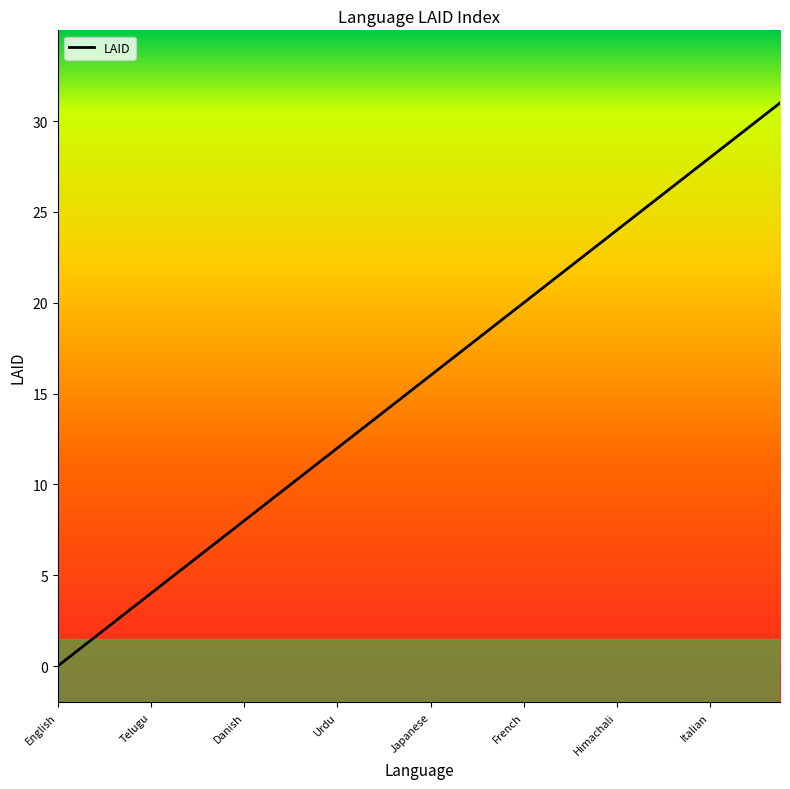

What is the maximum value shown in the chart?

31